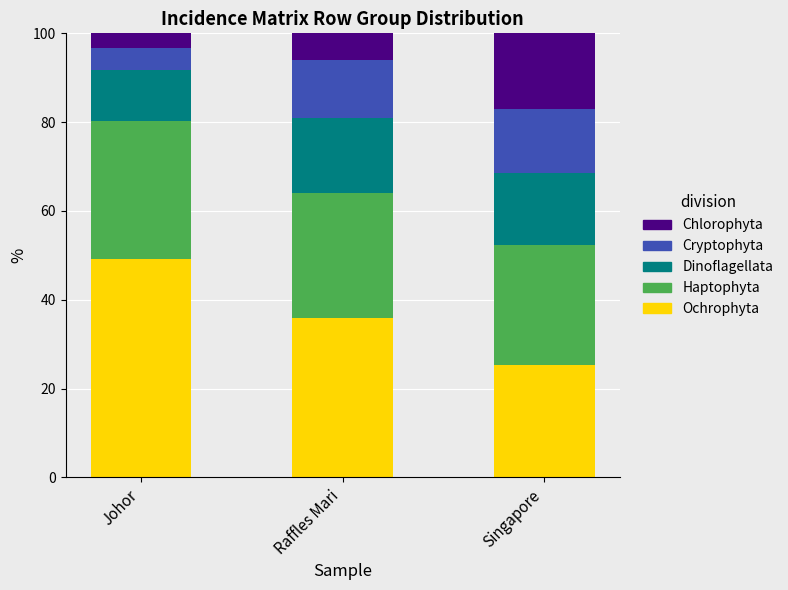

What is the total value across all series at Raffles Mari?

100.0